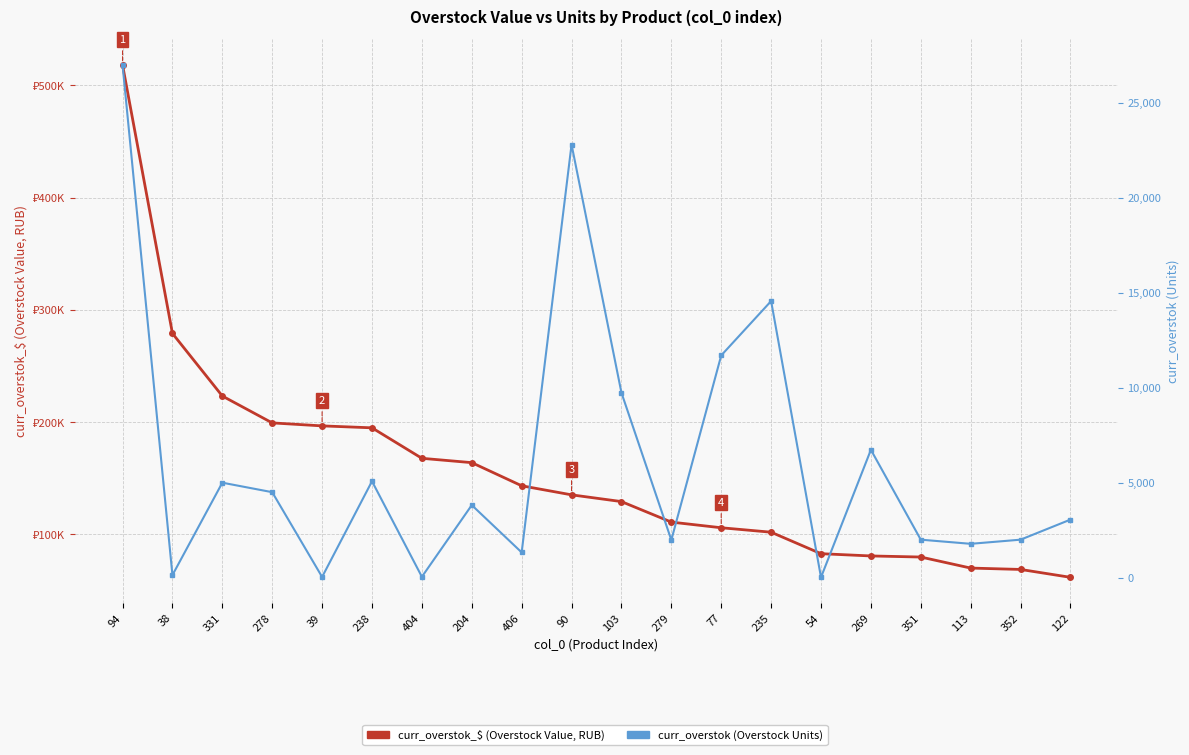

The value of curr_overstok_$ (Overstock Value) at 351 is 79800.0. True or false?

True